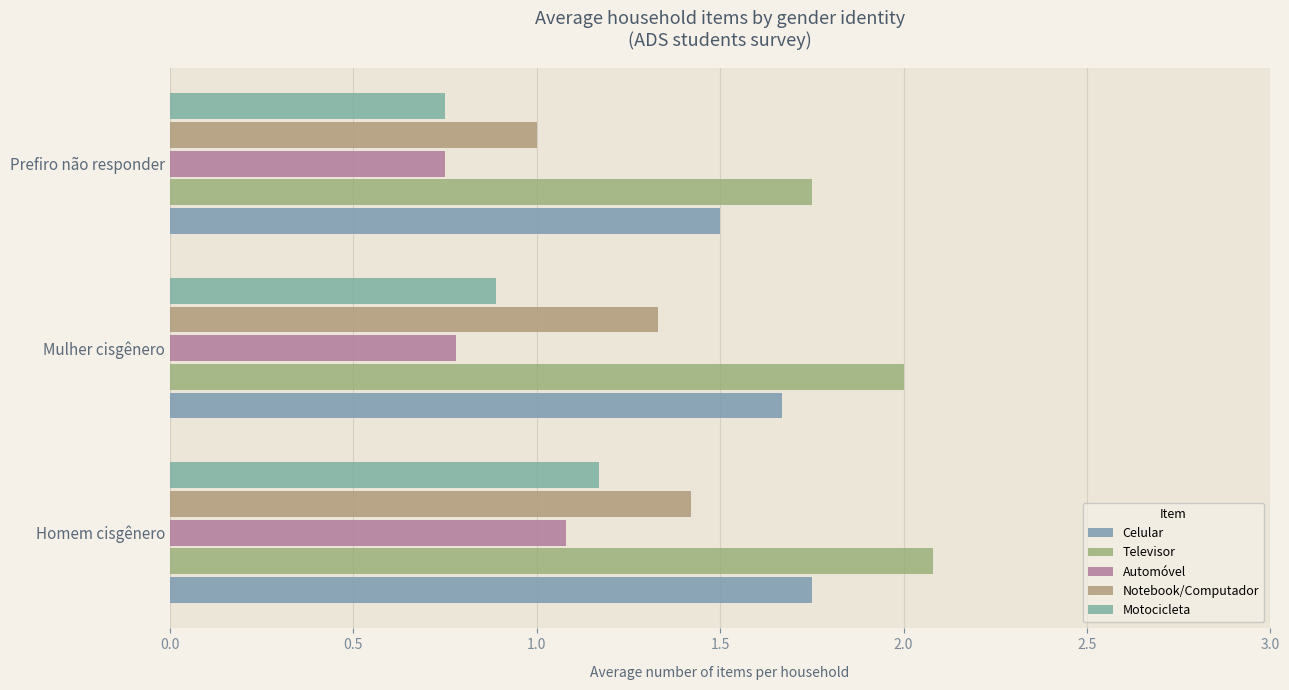

How many Notebook/Computador values are between 1 and 2?

3